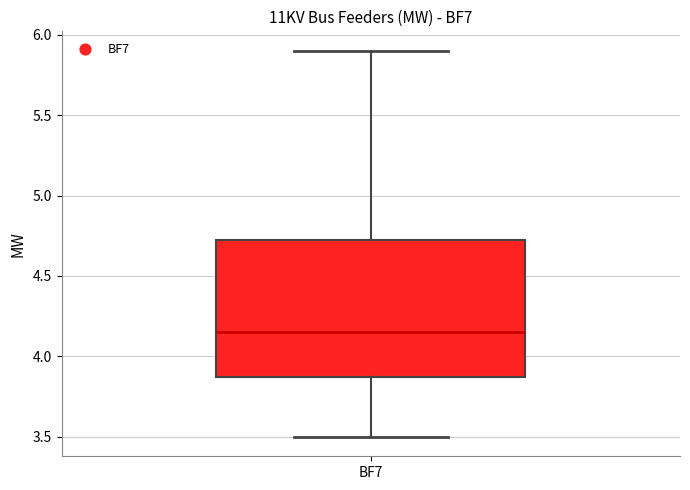

Read this box plot against the y-axis: the position of the median line, the range covered by the box, and the ends of both whiskers. The values are not printed on the chart, so give them approximately, as read against the axis.

median 4.15, box 3.90 to 4.75, whiskers 3.50 to 5.90